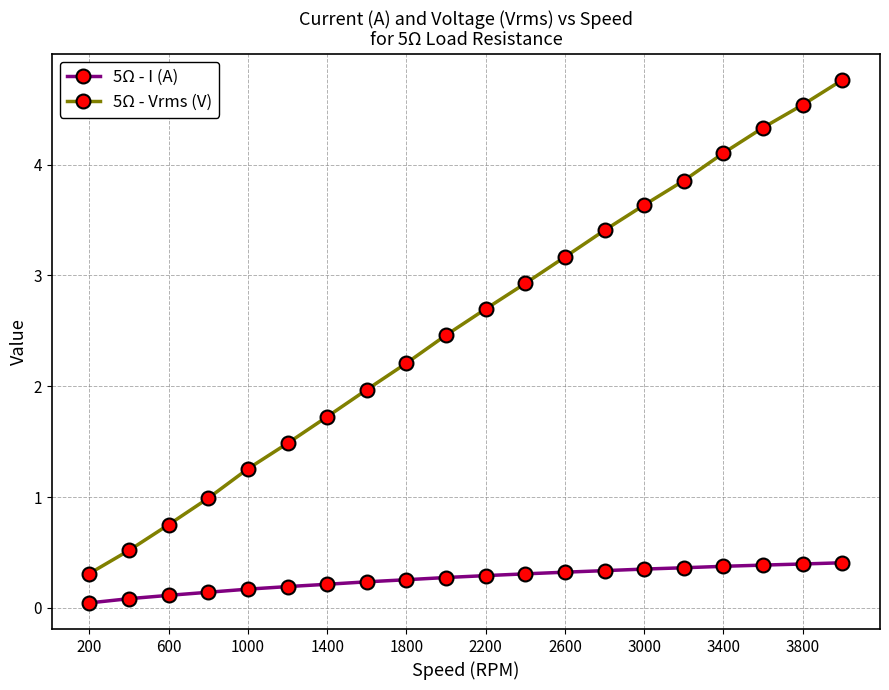

What are all the series names shown in the legend?

5Ω - I (A), 5Ω - Vrms (V)